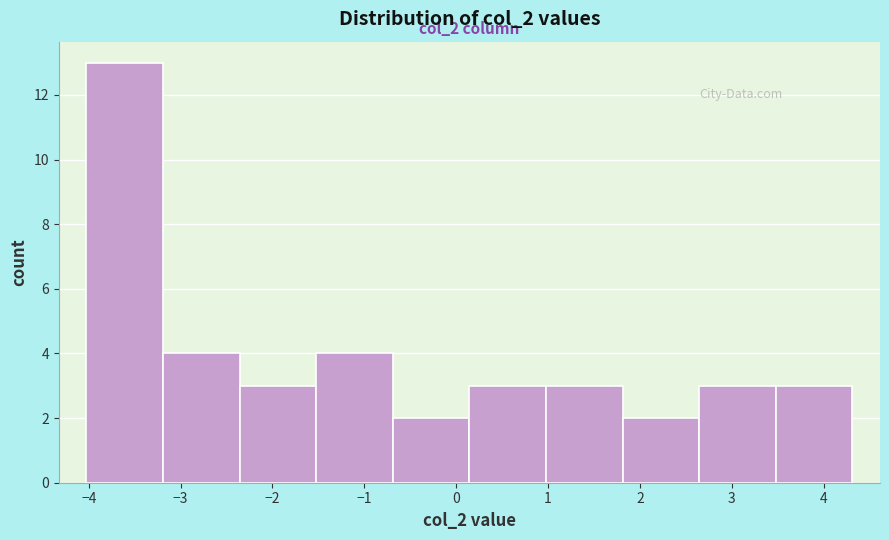

Over which range of the x-axis is the bar tallest?

-4.0 to -3.2